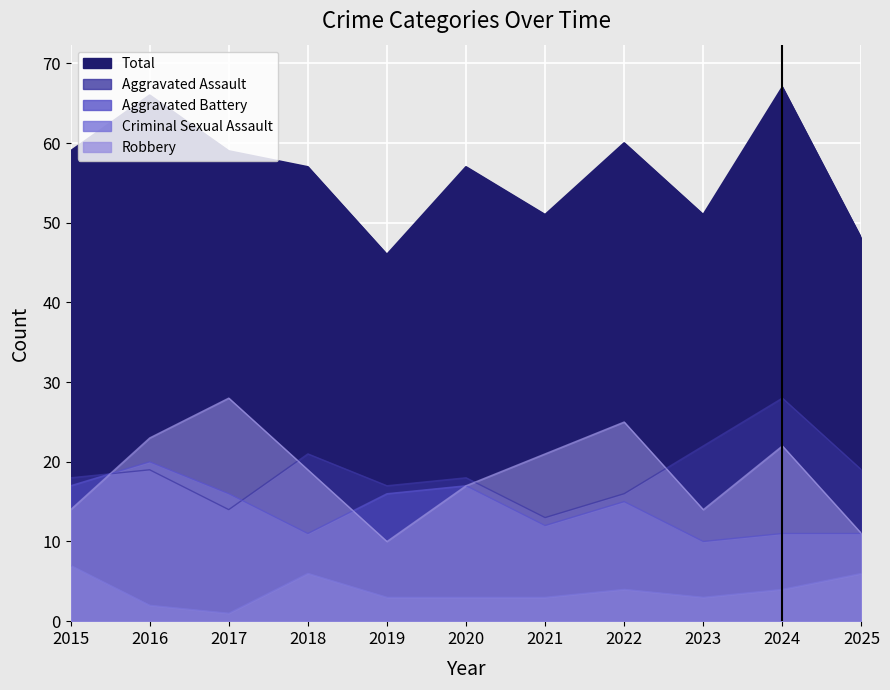

At which label is Robbery closest to 19?

2018